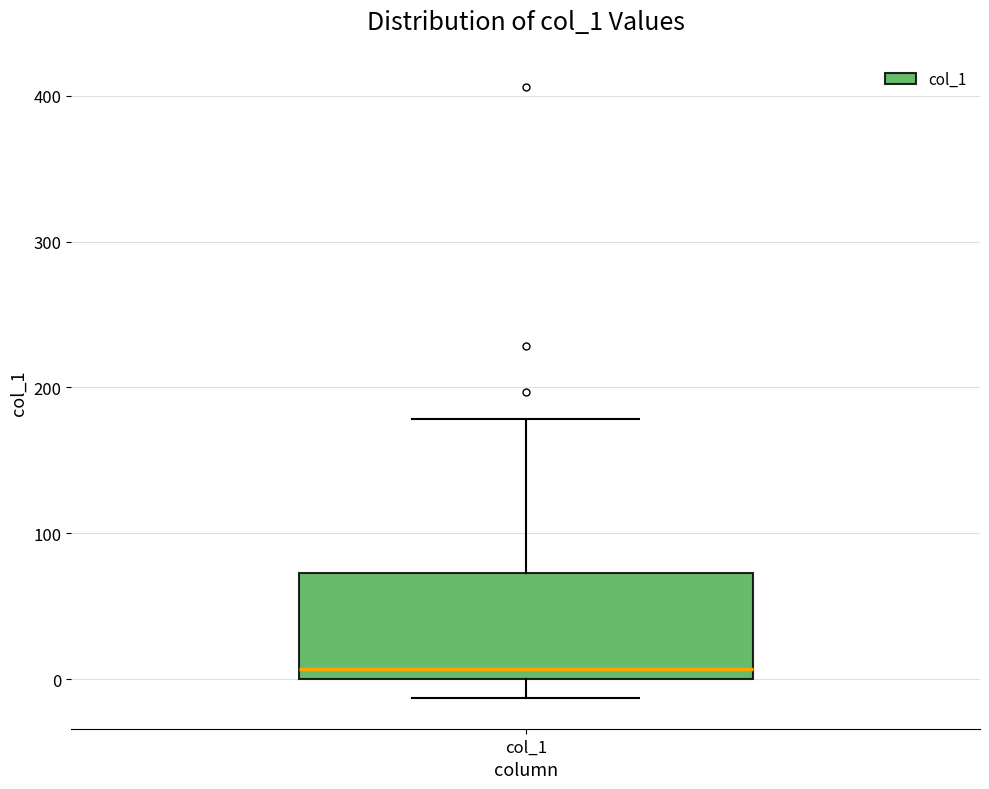

Transcribe this box plot: give where the median line is, the range the box spans, and where the two whiskers end, as read against the y-axis. The values are not printed on the chart, so give them approximately, as read against the axis.

median 10, box 0 to 70, whiskers -10 to 180